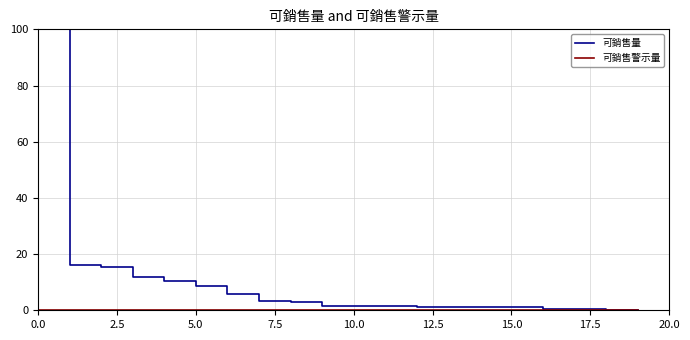

Which series has the largest total across all categories?

可銷售量